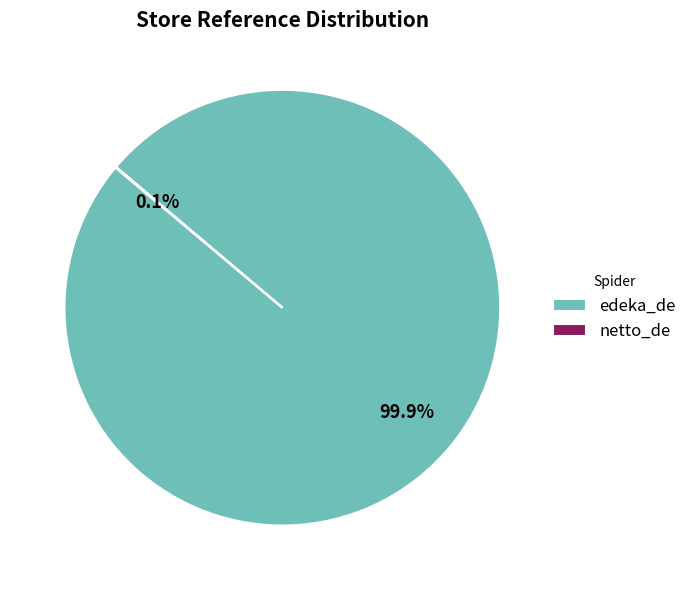

Is there a majority slice in this chart?

Yes